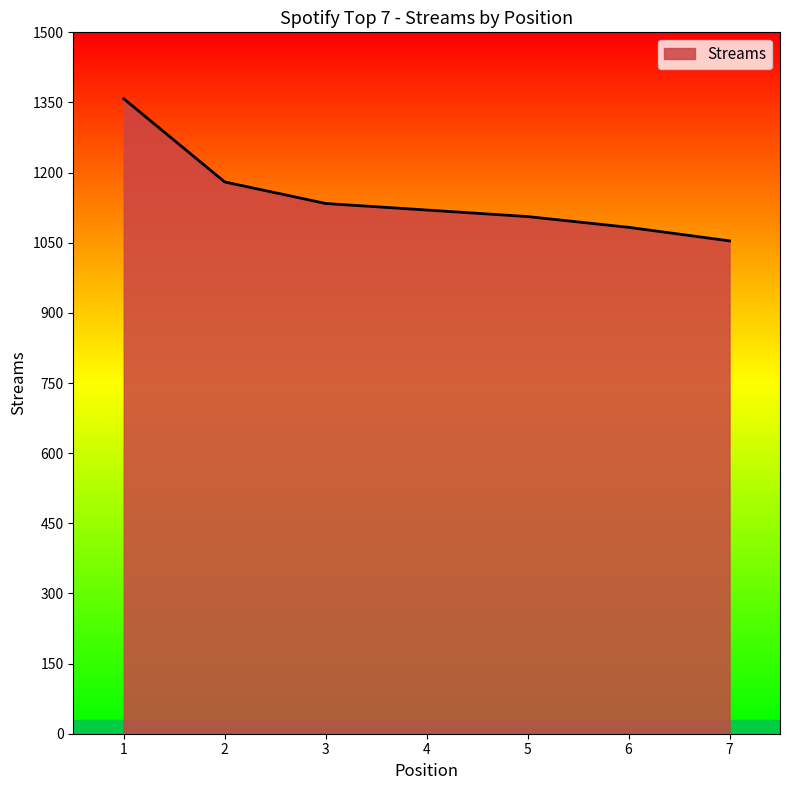

What is the difference between the values at 7 and 4?

66